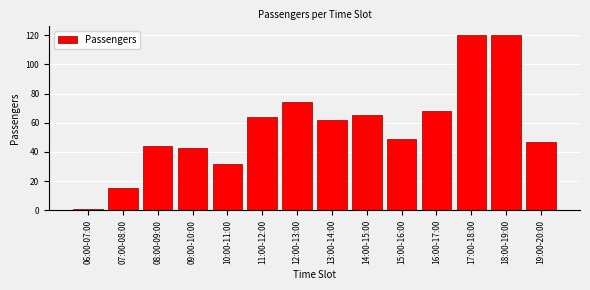

Reading left to right, extract all data points from this chart.

06:00-07:00=1	07:00-08:00=15	08:00-09:00=44	09:00-10:00=43	10:00-11:00=32	11:00-12:00=64	12:00-13:00=74	13:00-14:00=62	14:00-15:00=65	15:00-16:00=49	16:00-17:00=68	17:00-18:00=120	18:00-19:00=120	19:00-20:00=47